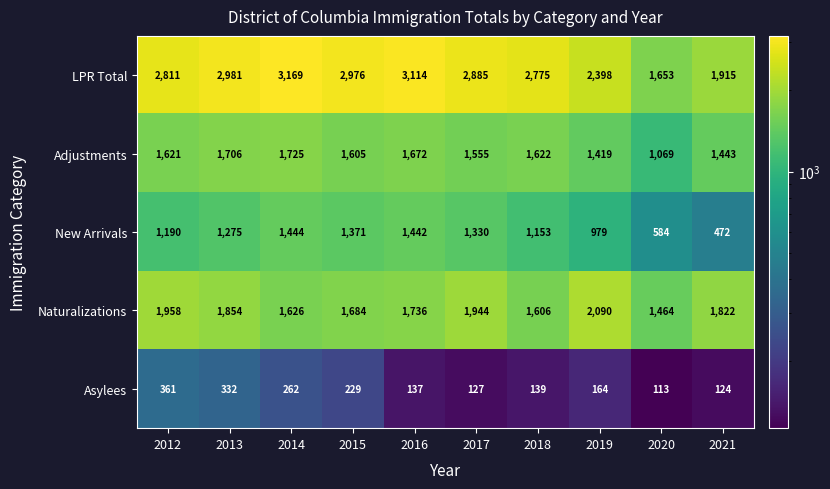

How many distinct data groups are displayed?

5